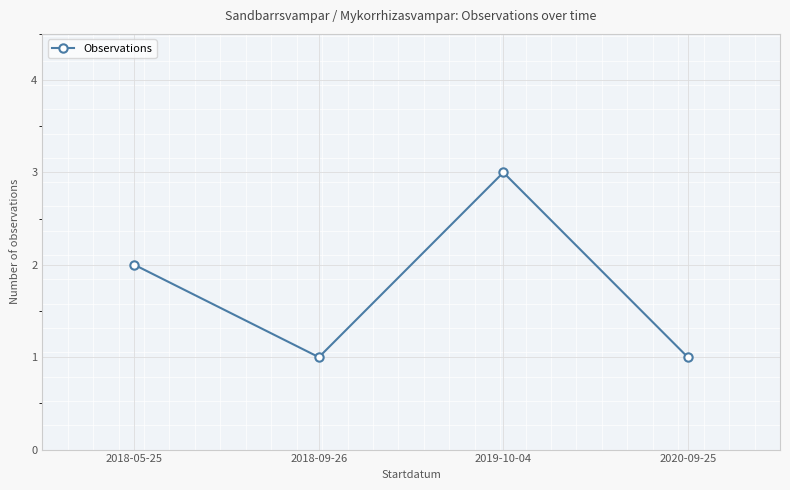

What is the average value?

2